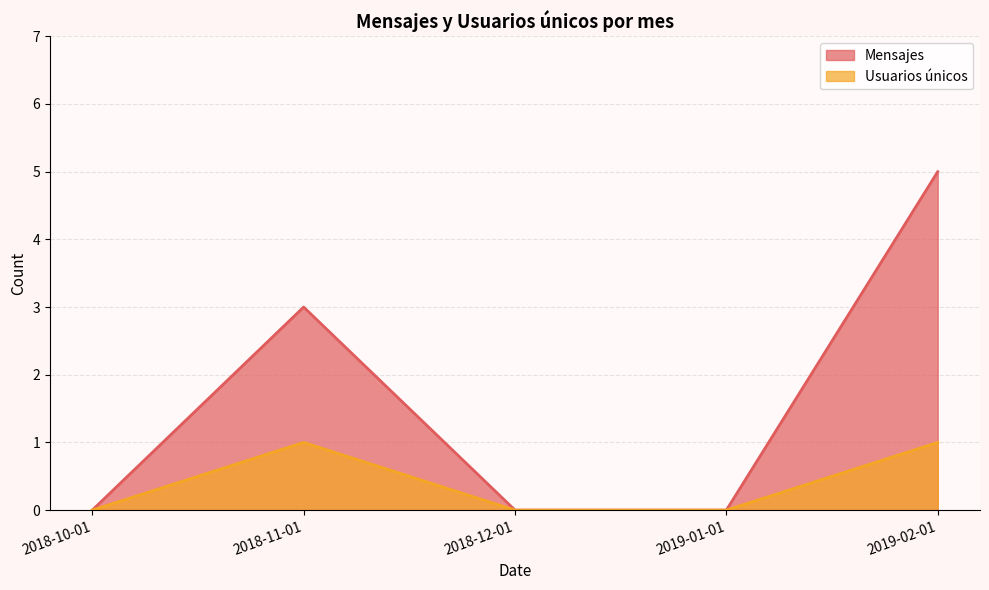

Reading right to left, transcribe all the data shown in this chart.

Mensajes: 5	0	0	3	0
Usuarios únicos: 1	0	0	1	0